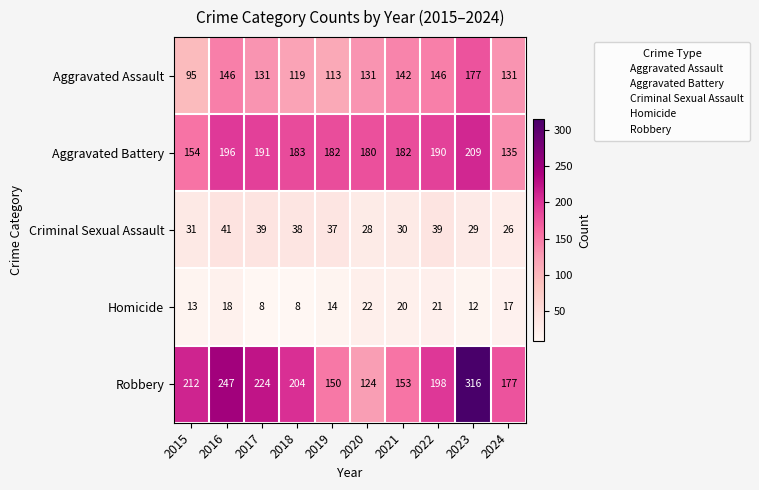

Count the number of categories in the chart.

10